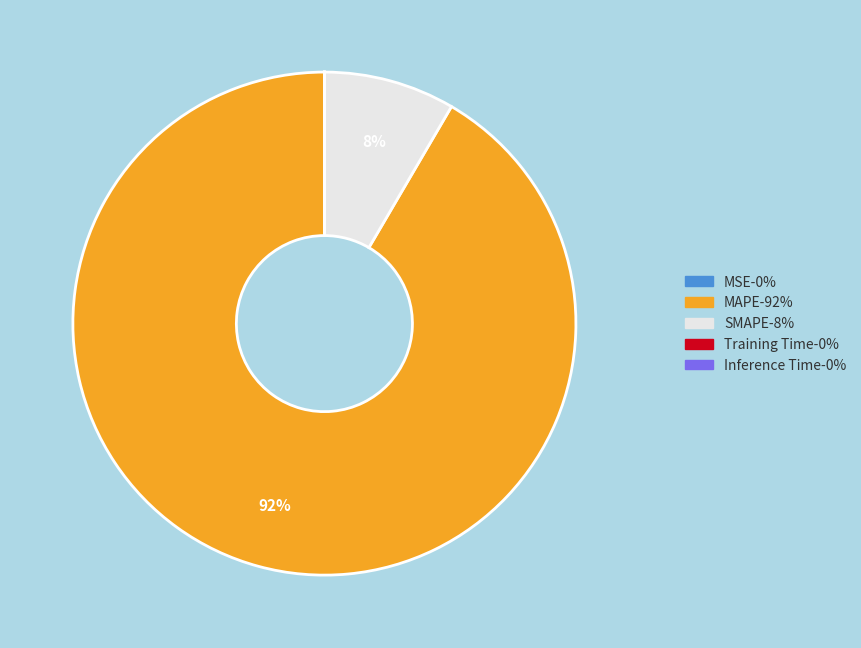

Which category has the biggest portion of the pie?

MAPE